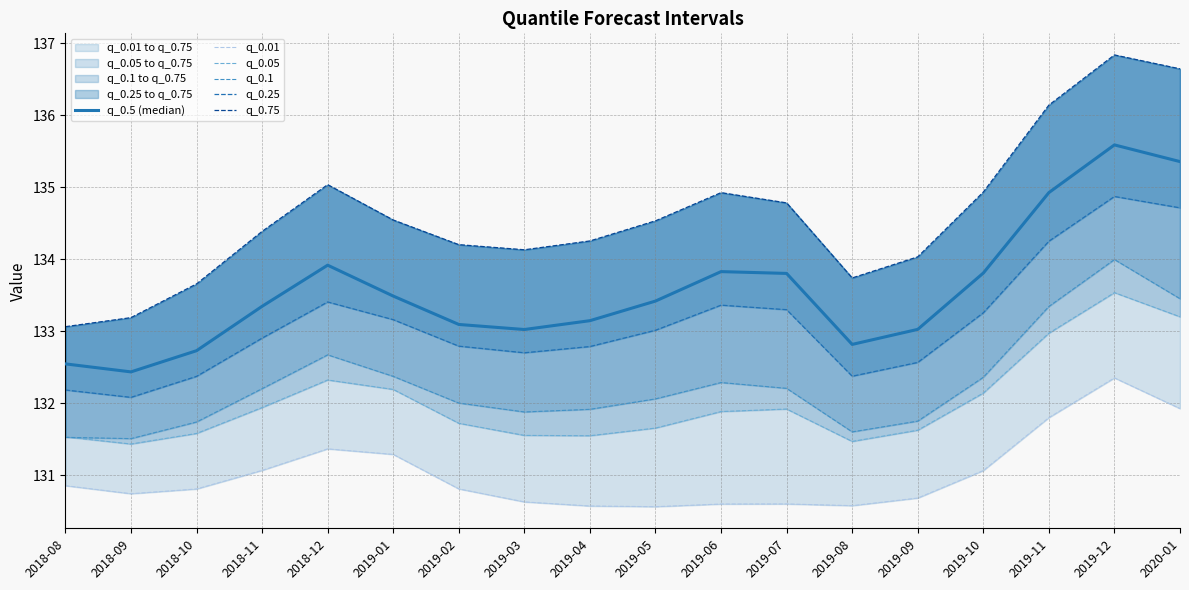

List the labels in order of q_0.5 (median) value, smallest first.

2018-09, 2018-08, 2018-10, 2019-08, 2019-03, 2019-09, 2019-02, 2019-04, 2018-11, 2019-05, 2019-01, 2019-07, 2019-10, 2019-06, 2018-12, 2019-11, 2020-01, 2019-12